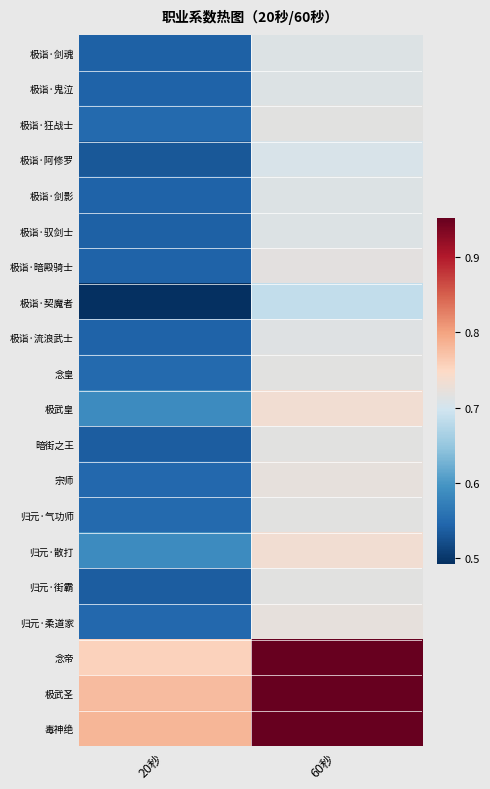

At which category is the sum across all series the highest?

60秒